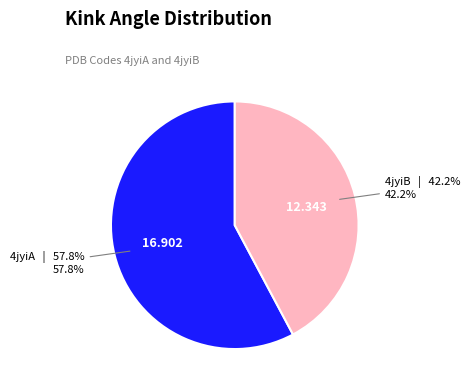

Which category has the smallest portion of the pie?

4jyiB